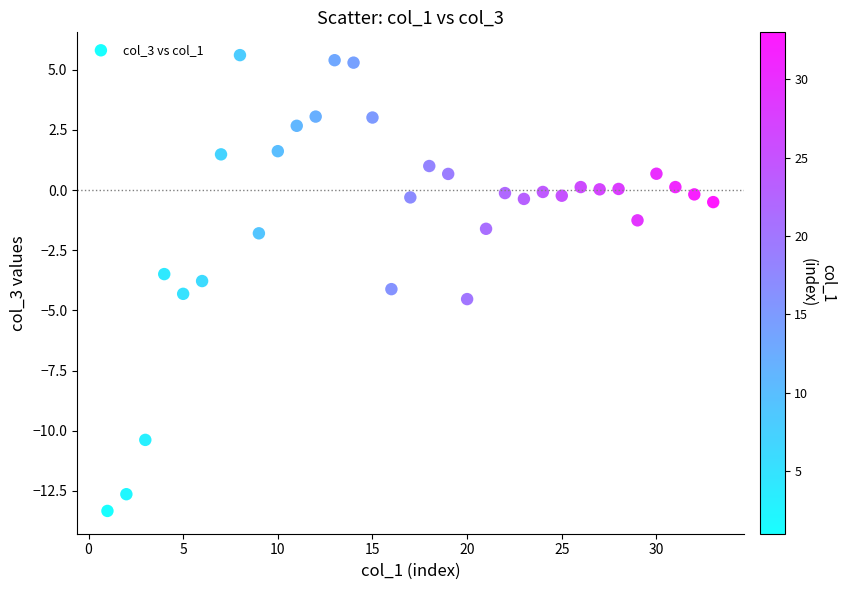

What Y value in the scatter plot is closest to -3?

-3.5